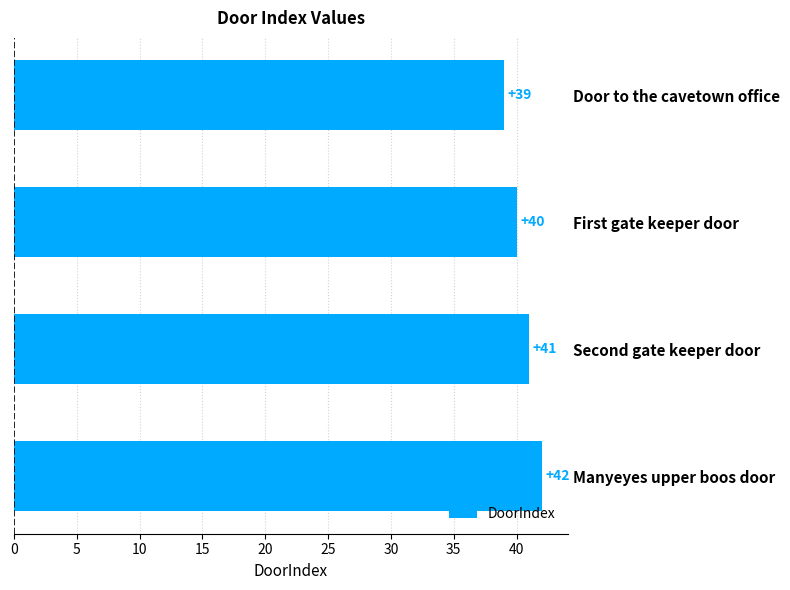

What is the change in value from Door to the cavetown office to First gate keeper door?

+1